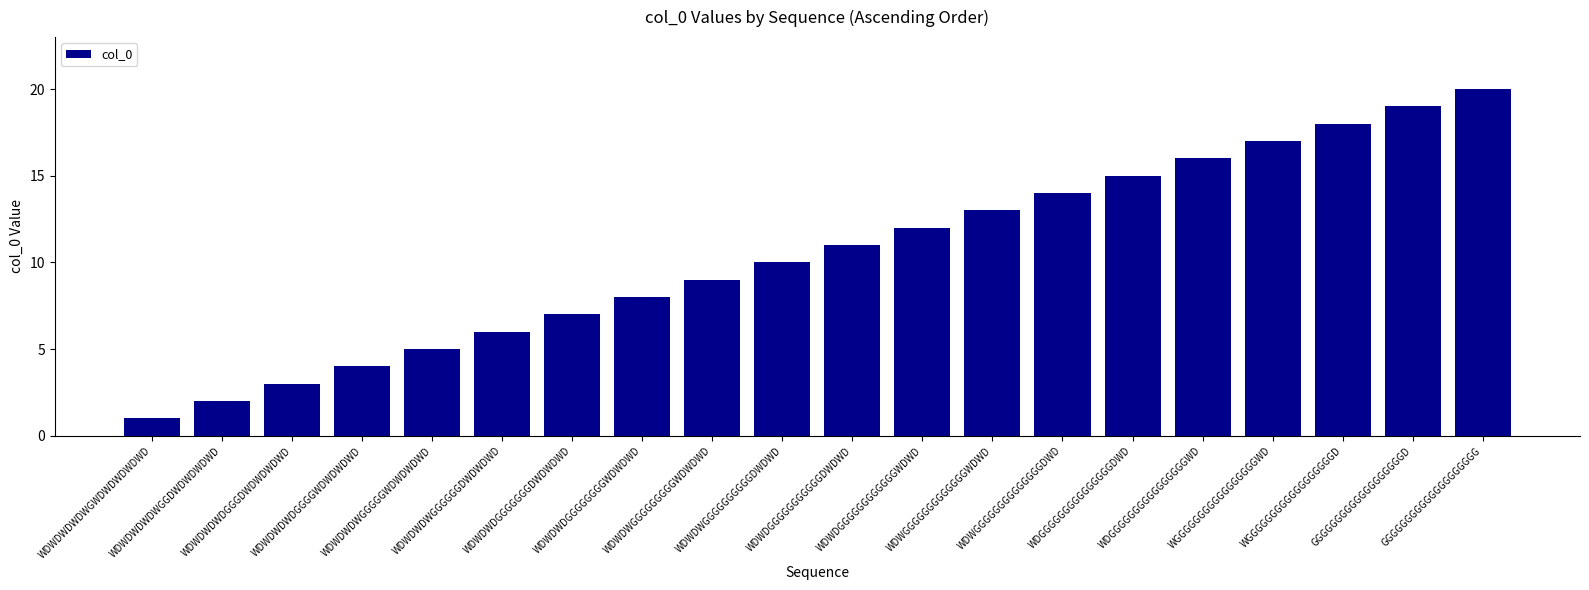

What is the change in value from WDWDWDWDWGGDWDWDWDWD to WDWDWDGGGGGGGGWDWDWD?

+6